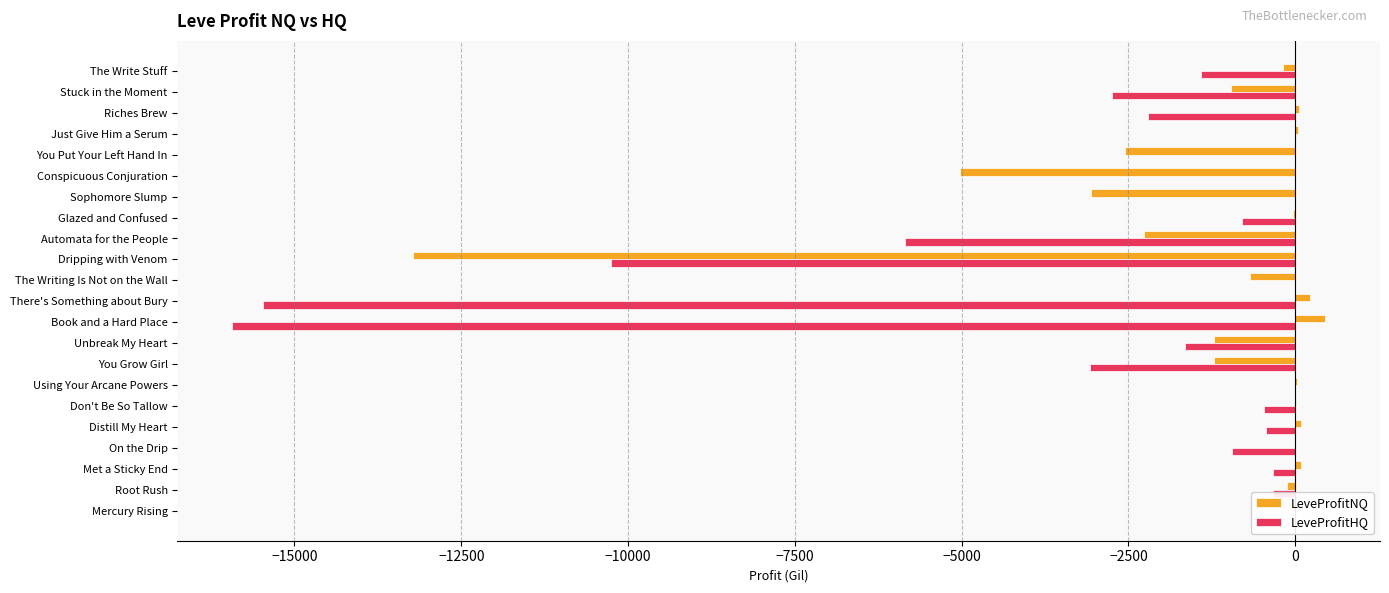

Reading right to left, list all the values displayed in this chart.

LeveProfitNQ: -189.3	-969.4	54.5	40.0	-2551.4	-5020.5	-3063.4	-30.3	-2274.0	-13219.0	-677.8	217.0	451.0	-1224.7	-1213.6	21.0	15.7	90.5	-1.6	81.2	-122.0	-44.5
LeveProfitHQ: -1410.1	-2742.5	-2210.8	0.0	0.0	0.0	0.0	-794.5	-5852.0	-10262.0	0.0	-15466.2	-15934.2	-1648.0	-3070.0	0.0	-469.7	-435.0	-953.0	-330.0	-328.0	0.0